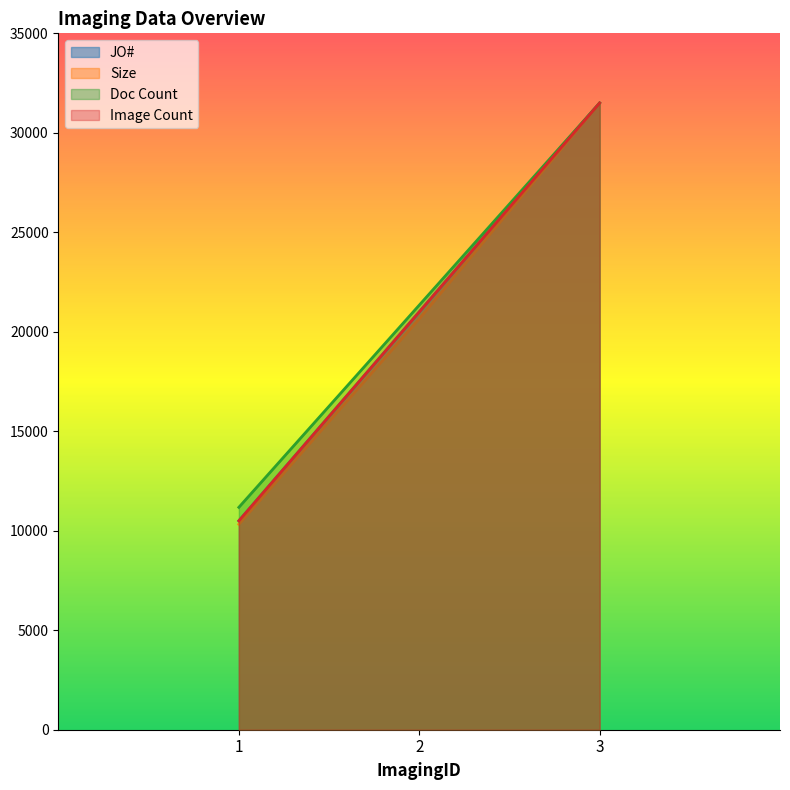

What is the minimum value shown in the chart?

10327.9